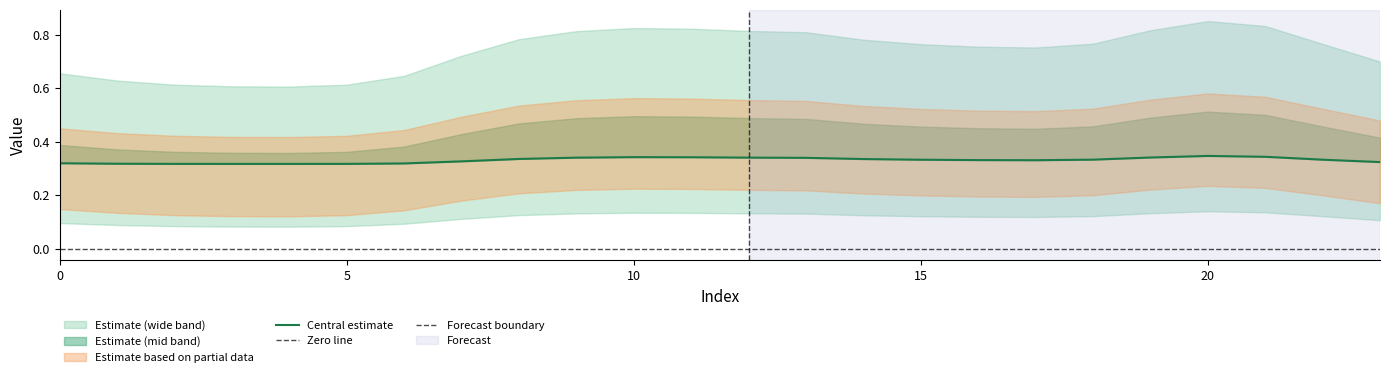

Which category has the lowest value across all series?

4